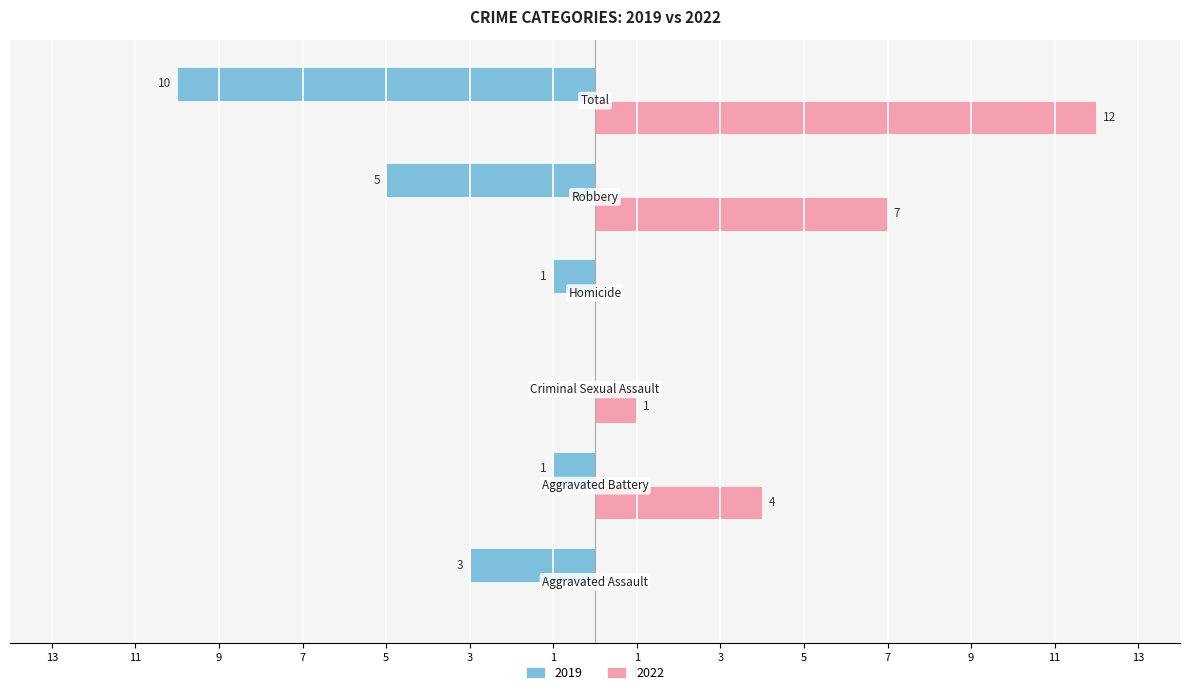

Where is 2019 nearest to the value -5?

Robbery